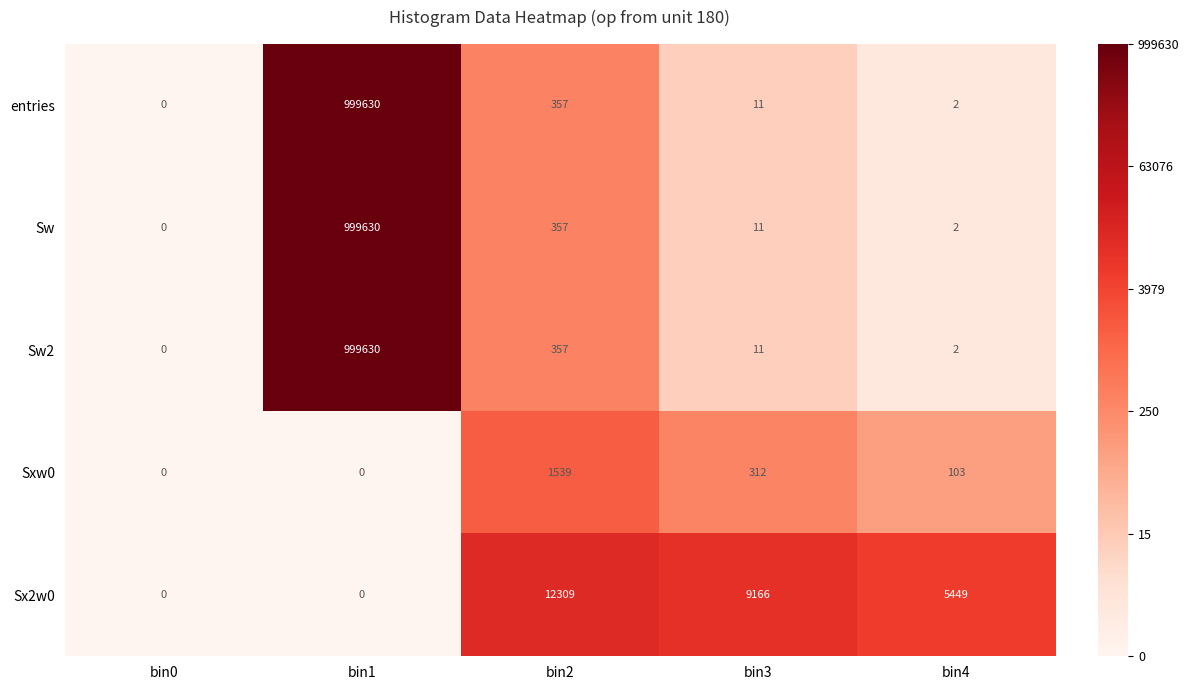

What is the sum of the Sw values at bin2 and bin0?

357